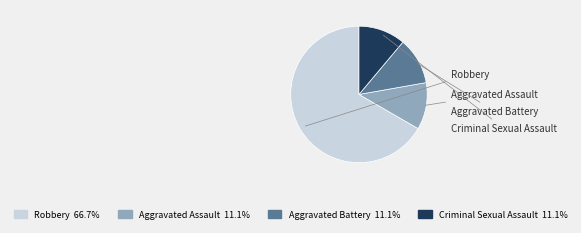

To the nearest percent, what percentage of the pie is Aggravated Battery?

11%